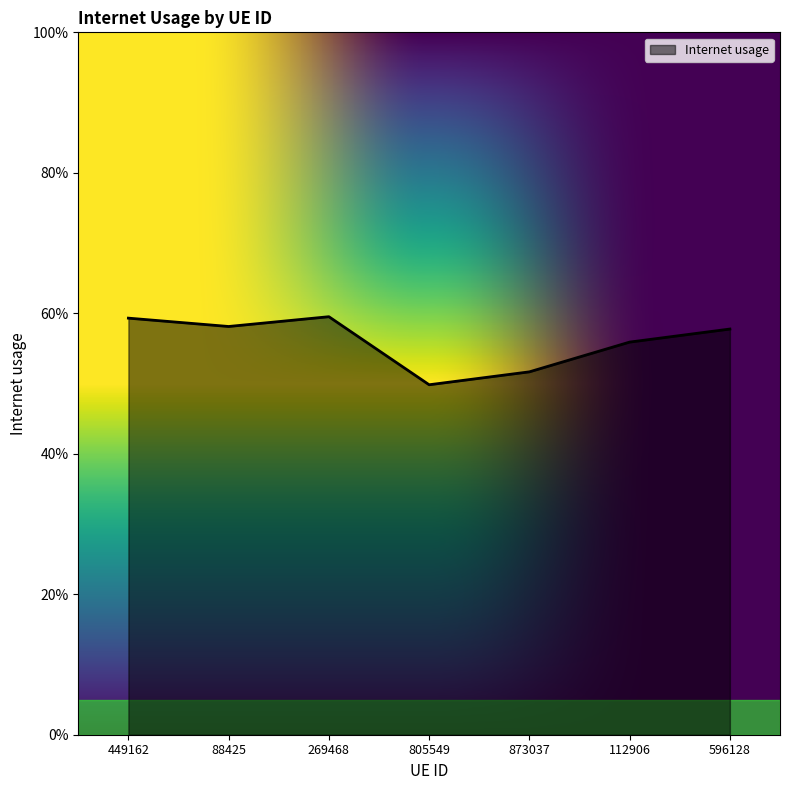

What is the sum of all values?

3.9